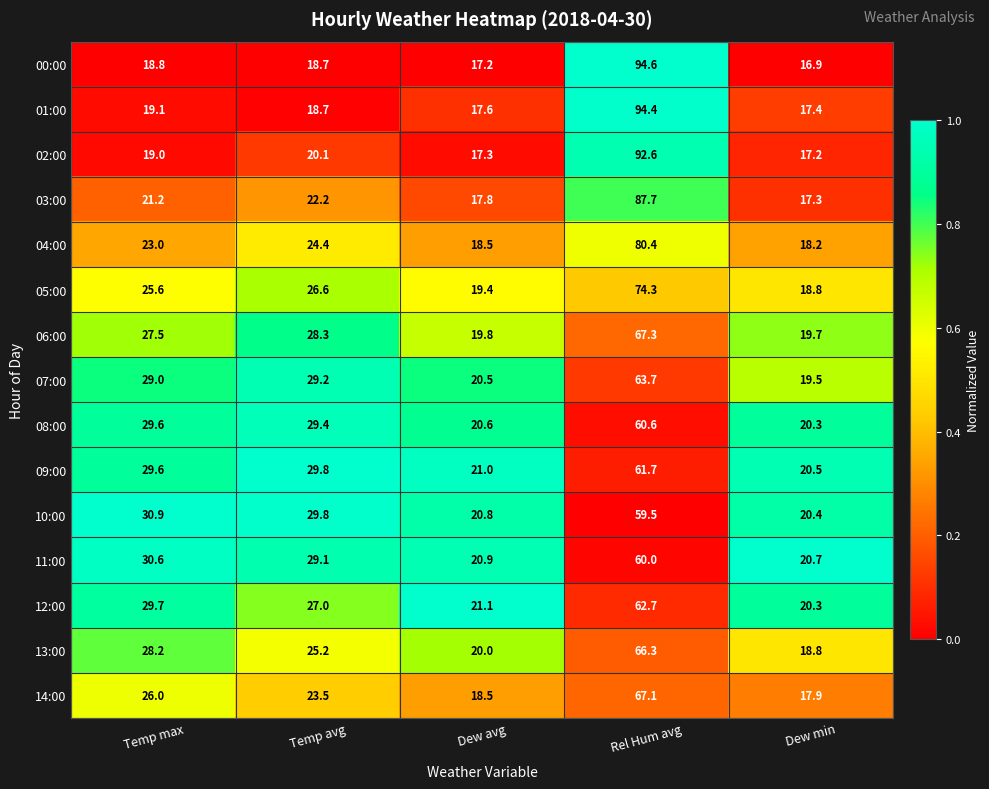

Between Temp max and Dew avg, which series saw the biggest shift?

10:00